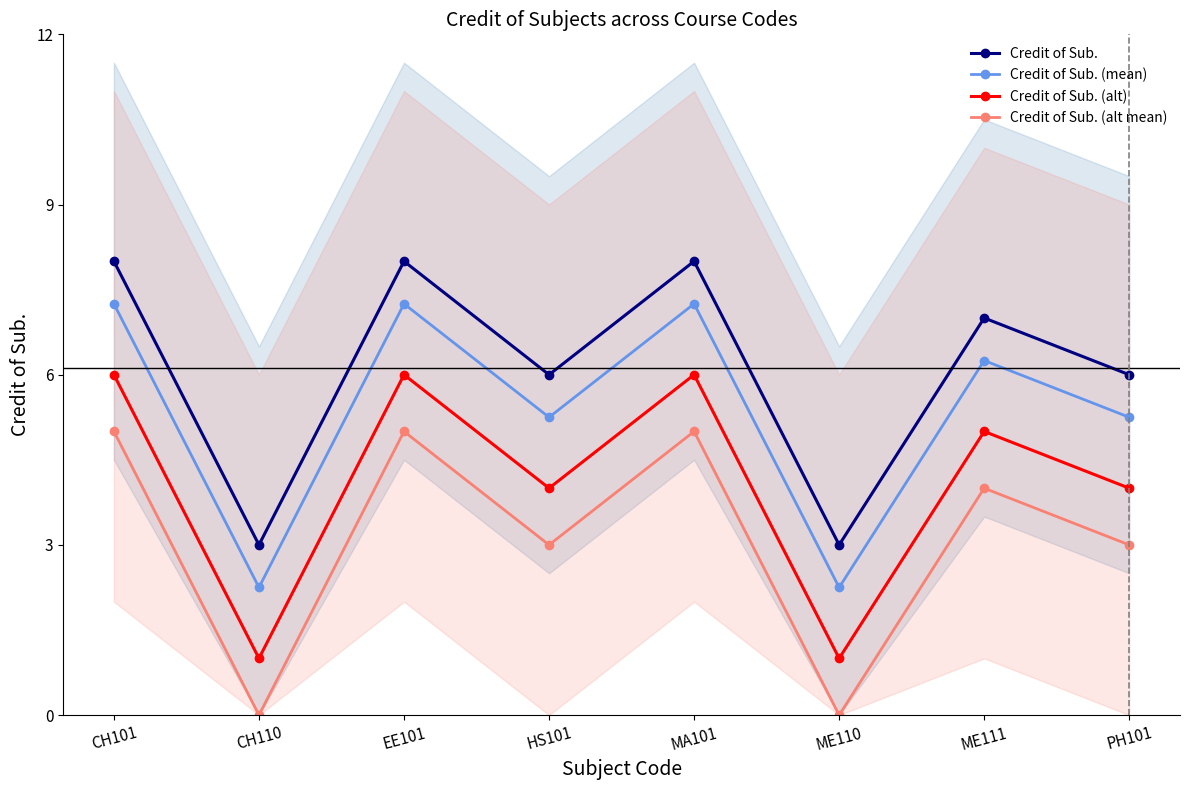

What position from the left is PH101?

8